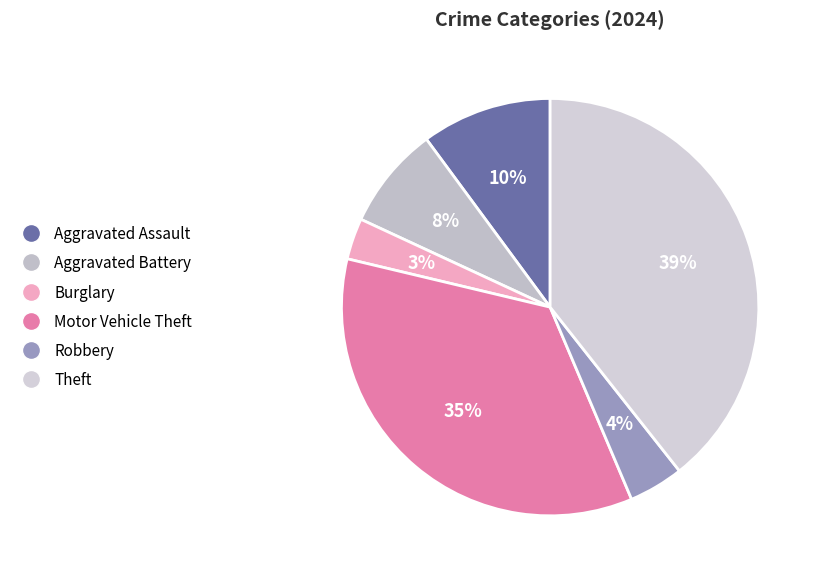

Count the number of slices in the pie.

6